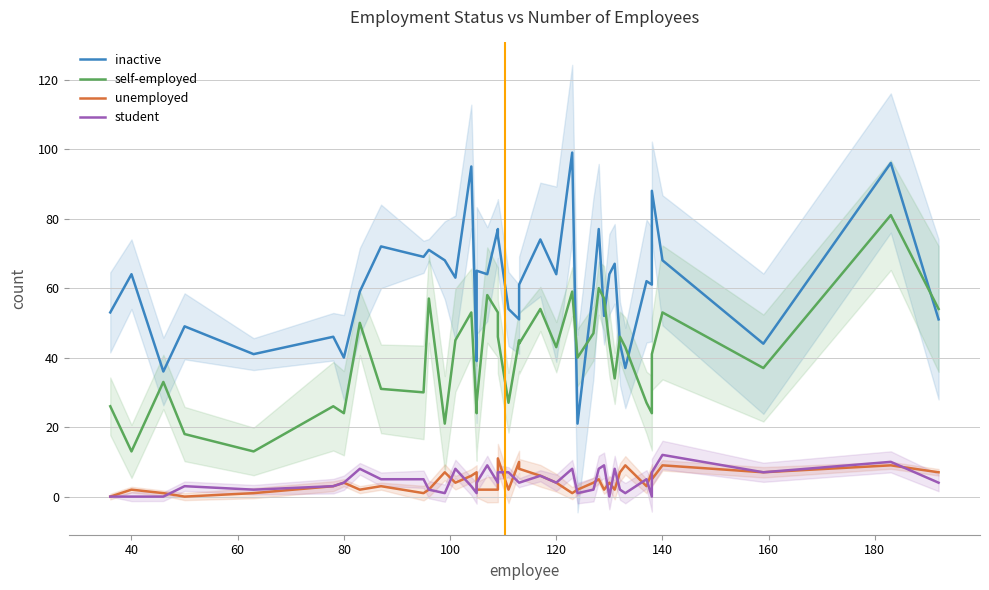

How many data points in self-employed are less than 43?

19